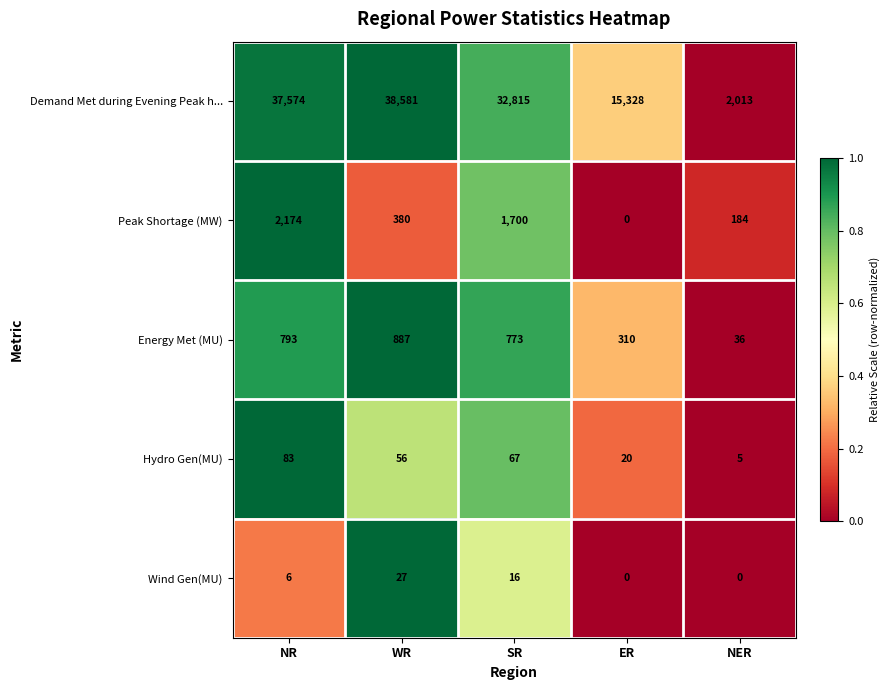

What is the total value across all series at SR?

35371